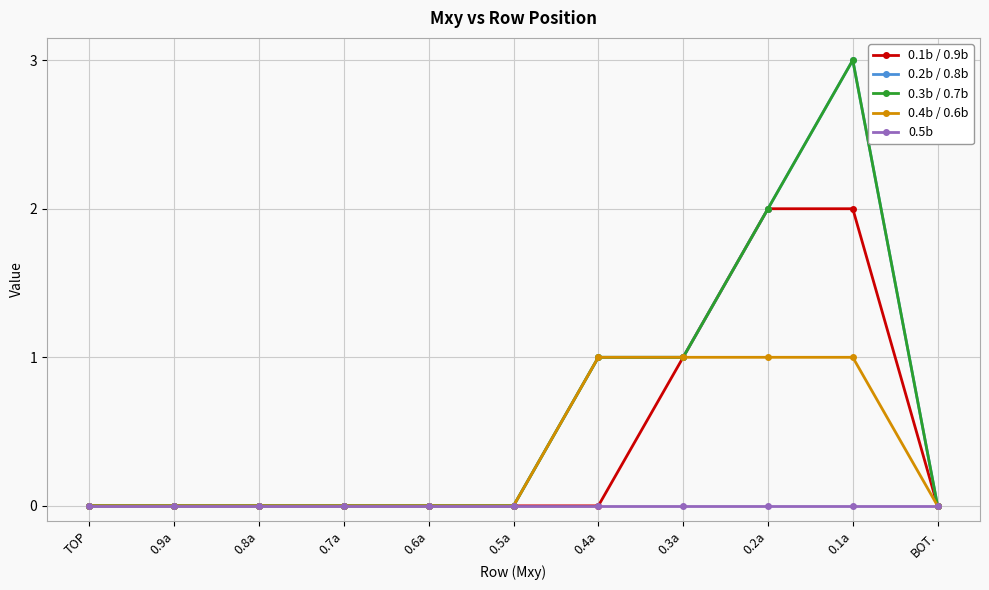

Does the chart display data point markers on the line(s)?

Yes